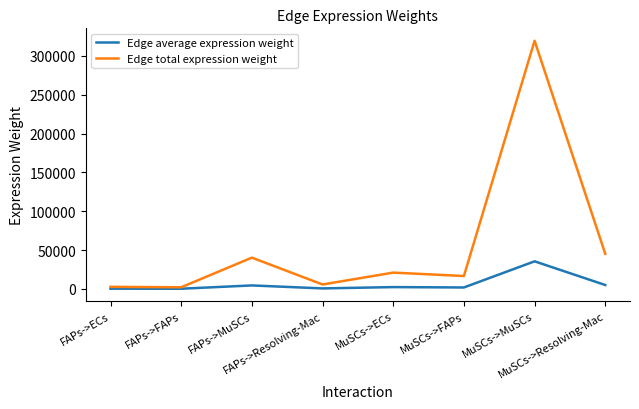

Which series has the largest range (max minus min)?

Edge total expression weight